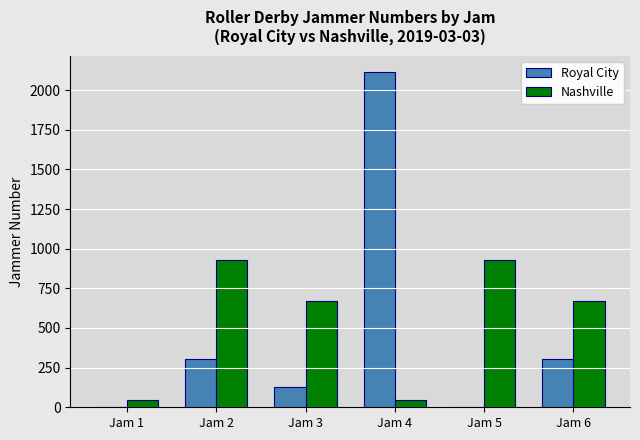

Which category has the highest value in the Royal City series?

Jam 4